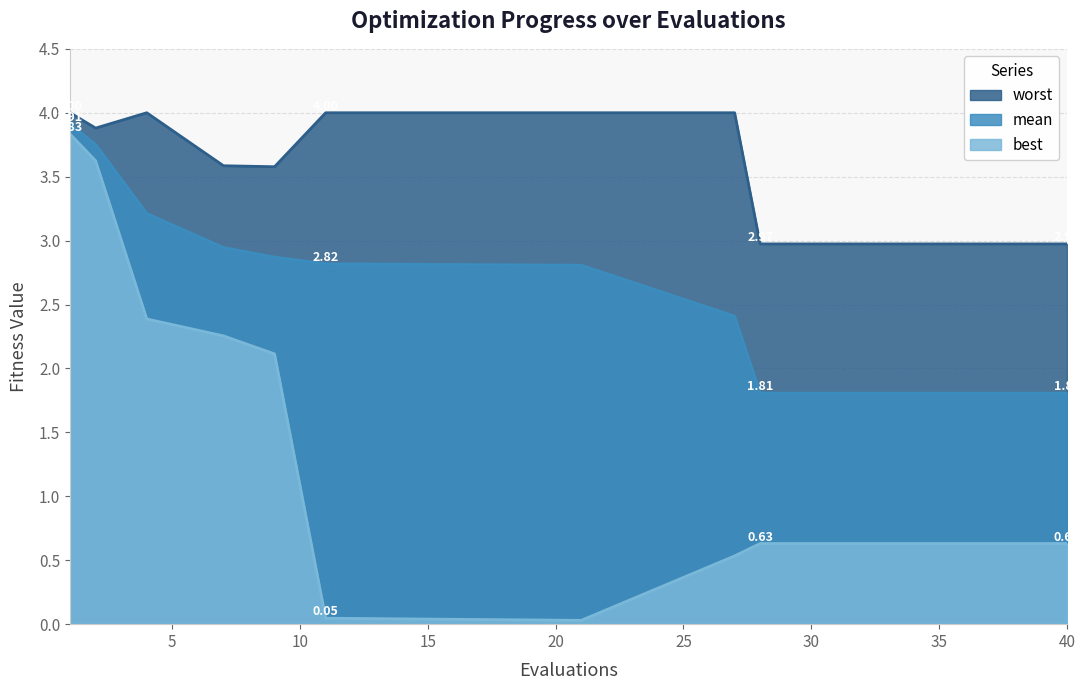

List the series in order of their overall mean, highest first.

worst, mean, best